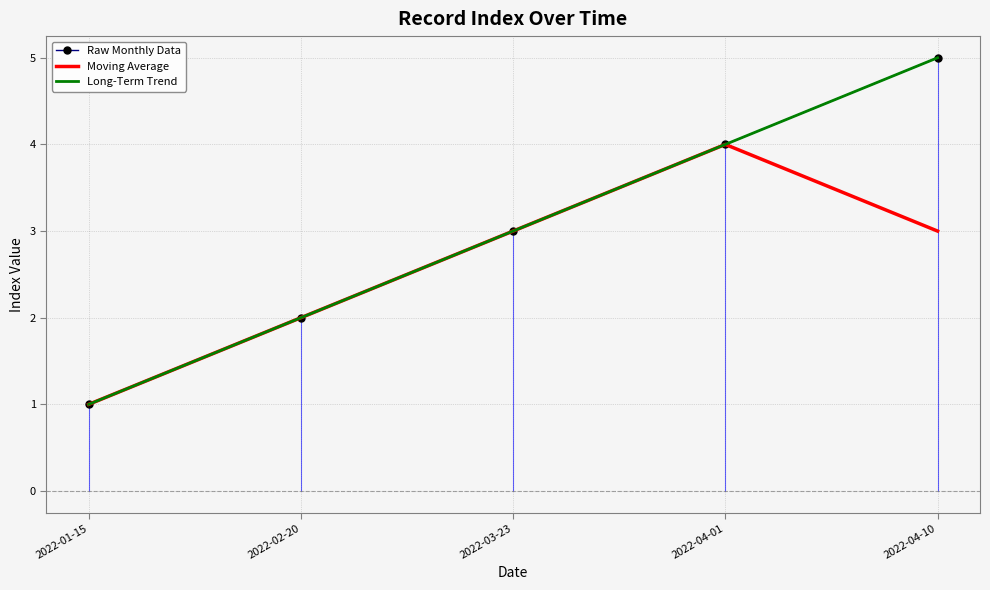

Where is the first local maximum for Moving Average?

2022-04-01